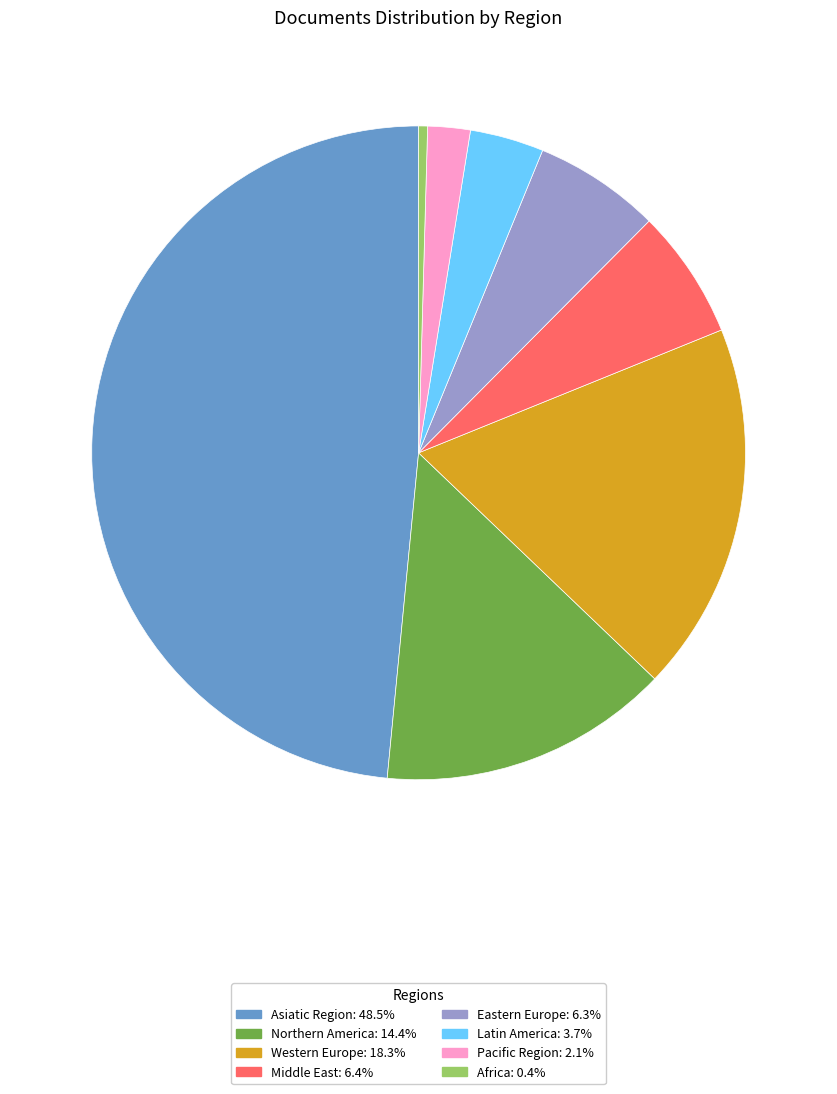

Is there any slice that represents more than half of the pie?

No